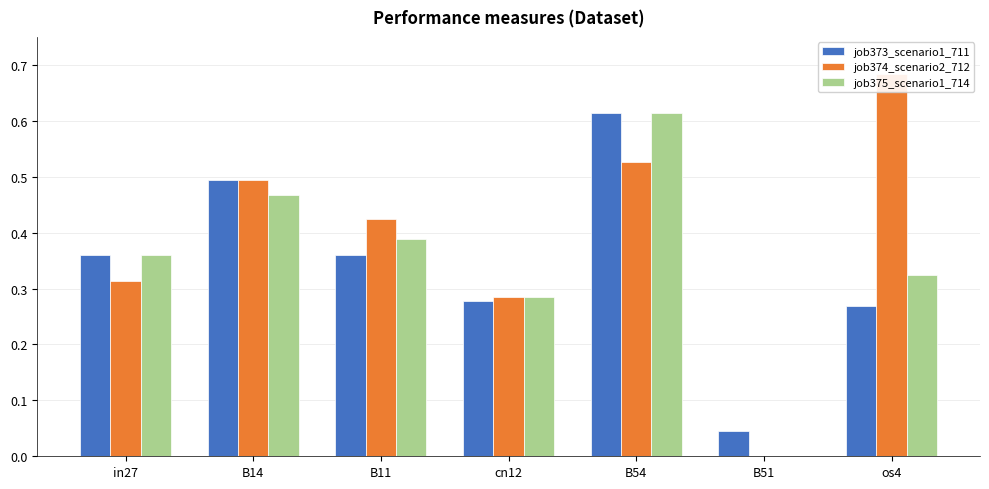

Reading right to left, extract all data points from this chart.

job373_scenario1_711: os4=0.3	B51=0.0	B54=0.6	cn12=0.3	B11=0.4	B14=0.5	in27=0.4
job374_scenario2_712: os4=0.7	B51=0.0	B54=0.5	cn12=0.3	B11=0.4	B14=0.5	in27=0.3
job375_scenario1_714: os4=0.3	B51=0.0	B54=0.6	cn12=0.3	B11=0.4	B14=0.5	in27=0.4